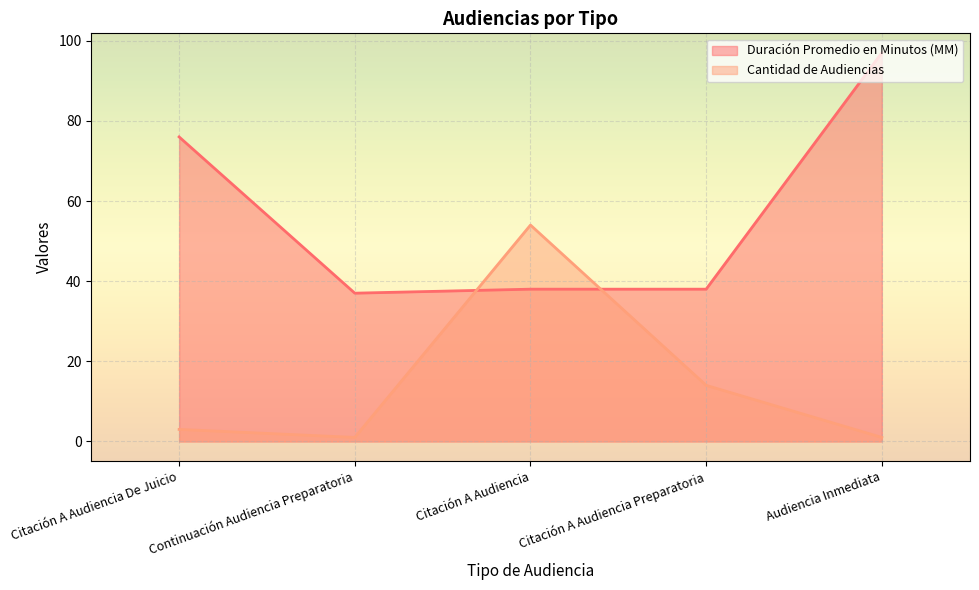

Reading right to left, list all the values displayed in this chart.

Duración Promedio en Minutos (MM): 97	38	38	37	76
Cantidad de Audiencias: 1	14	54	1	3